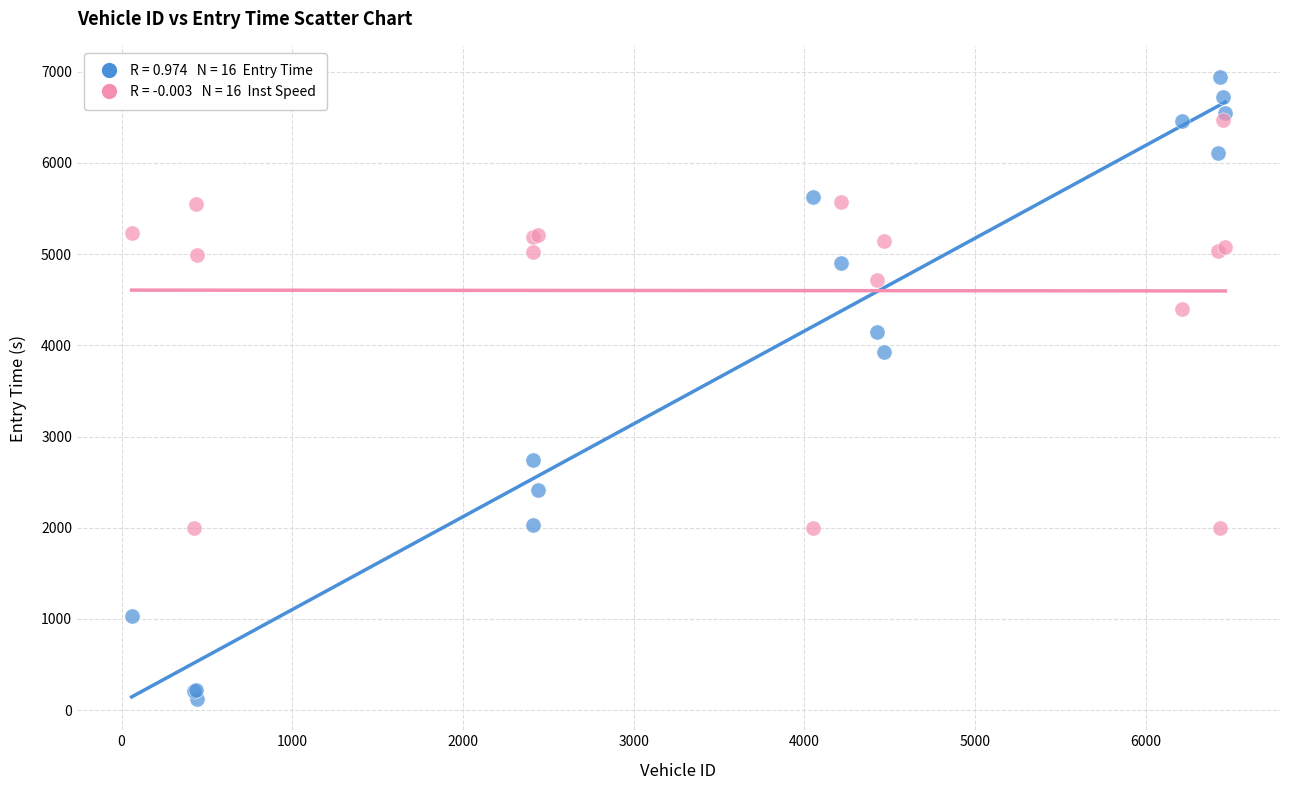

Across all series, what Y value is closest to 3532?

3931.8